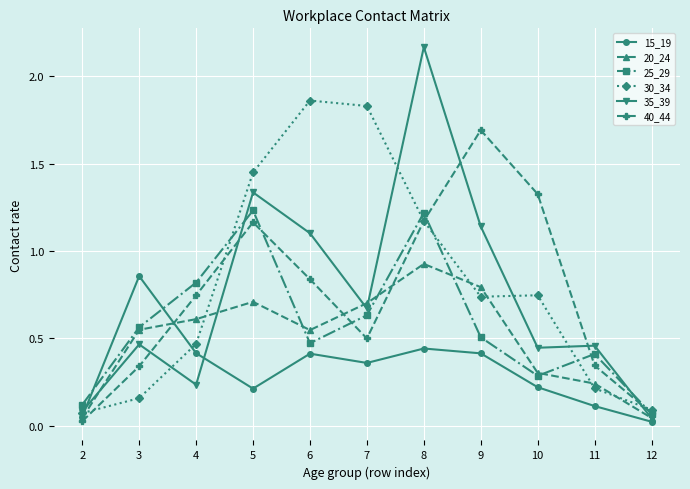

True or false: 25_29 and 30_34 cross at least once.

True